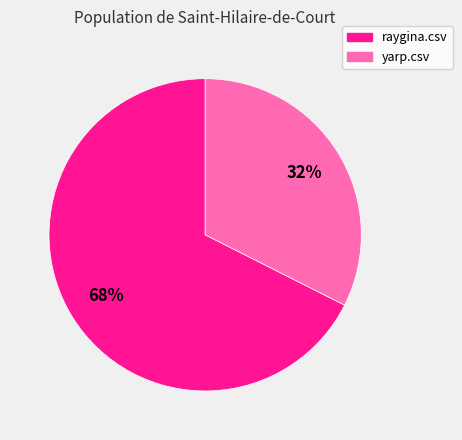

To the nearest percent, what portion does raygina.csv represent?

68%